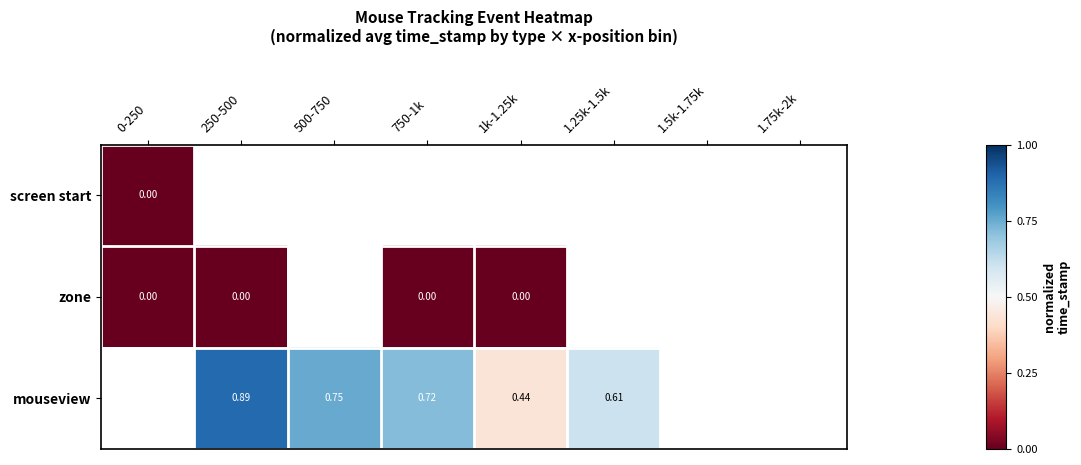

Between 1k-1.25k and 750-1k, which is larger?

750-1k